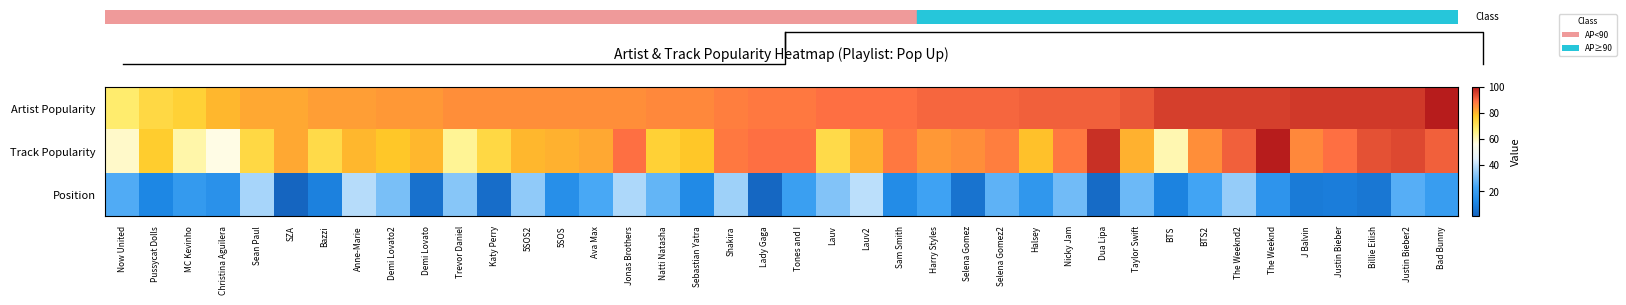

At Justin Bieber2, list the series in order from smallest to largest.

Position, Track Popularity, Artist Popularity